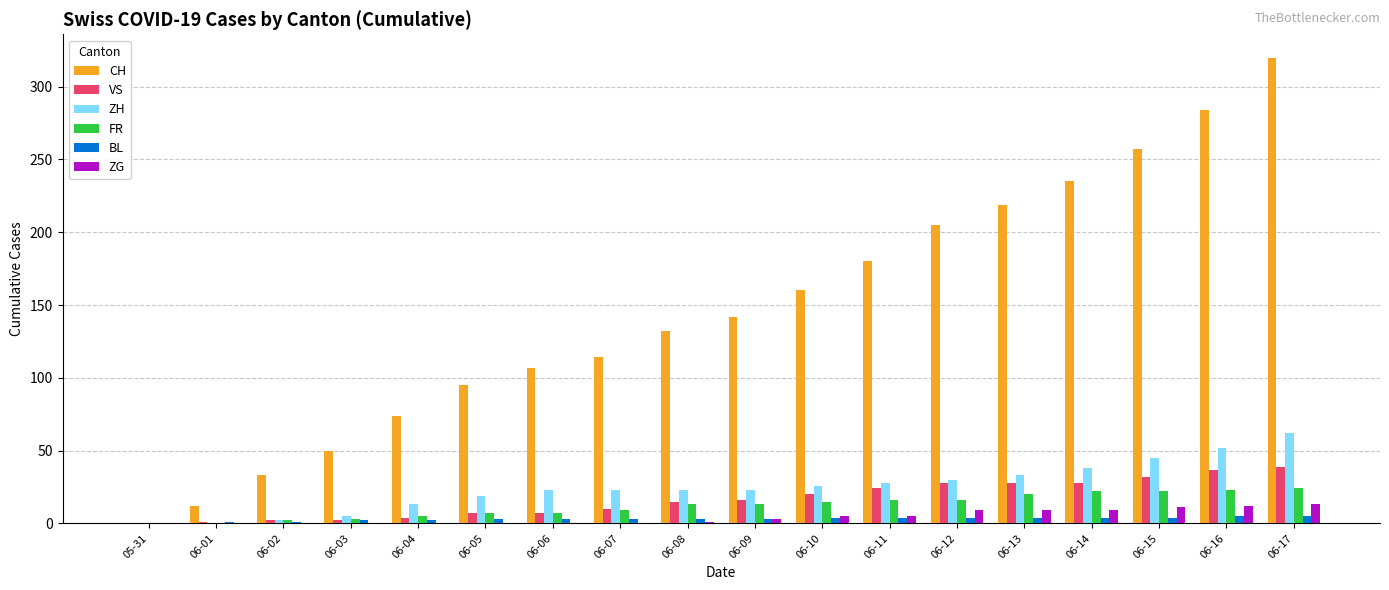

Which label corresponds to the largest value in the chart?

06-17